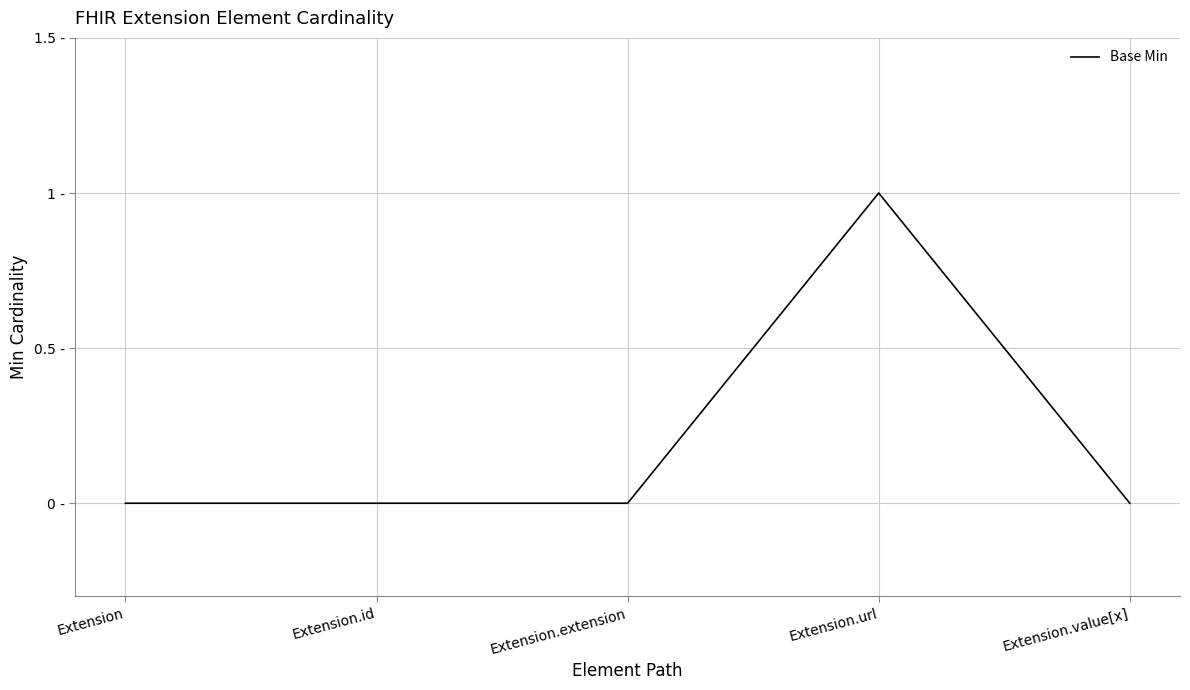

Does the chart display data point markers on the line(s)?

No